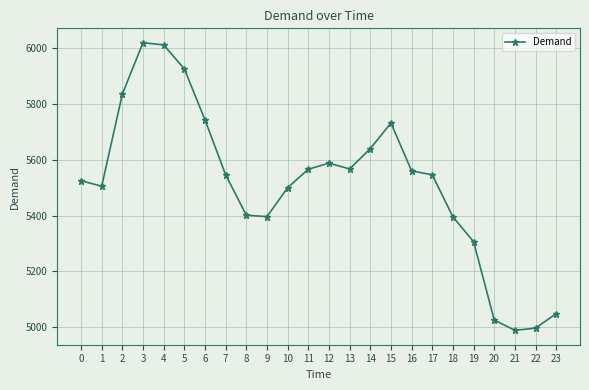

What is the difference between the second highest and second lowest values?

1016